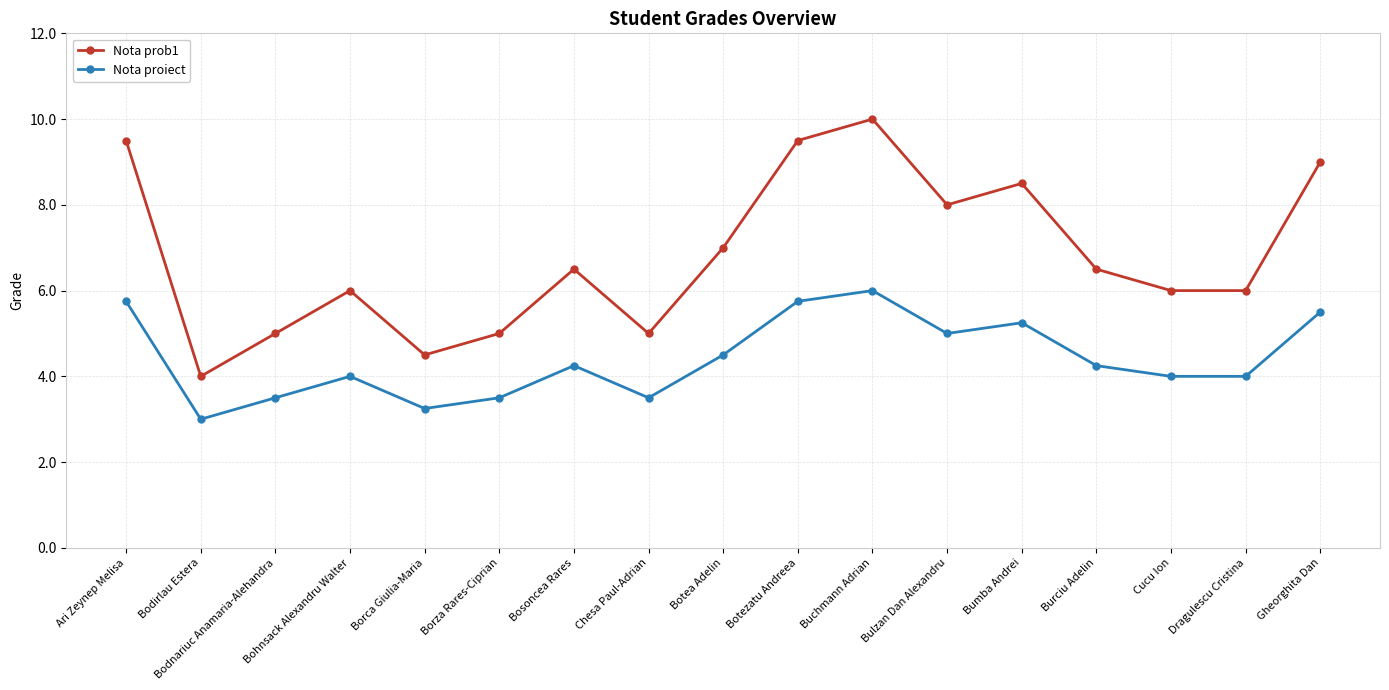

Which category has the lowest value in the Nota prob1 series?

Bodirlau Estera